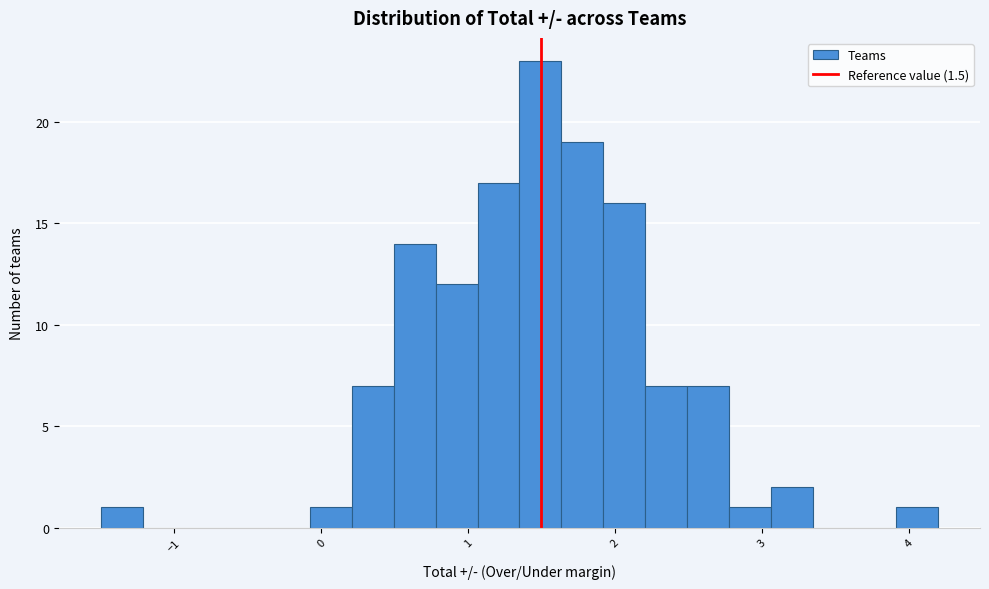

Read against the x-axis, roughly where is the centre of the tallest bar?

1.5